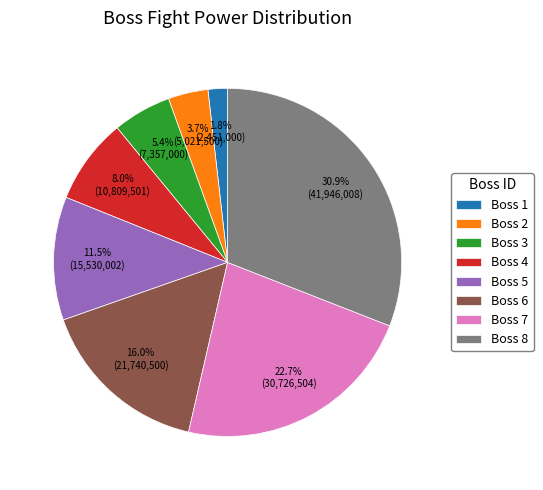

Approximately how many times larger is the value at Boss 8 compared to Boss 6?

1.9